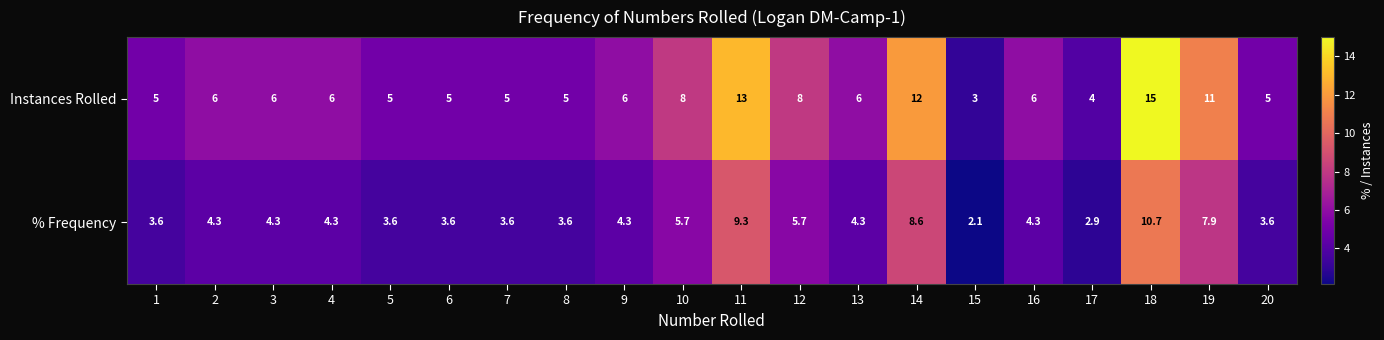

True or false: % Frequency has a value of 8.7 at 12.

False